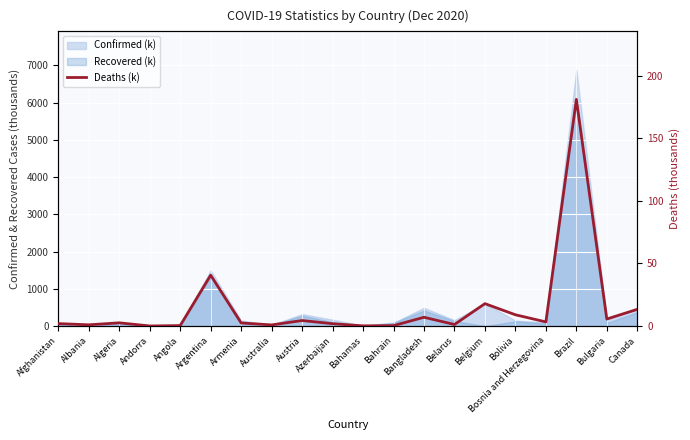

Reading left to right, what are all the values shown in this chart?

Afghanistan=2.0	Albania=1.0	Algeria=2.6	Andorra=0.1	Angola=0.4	Argentina=40.7	Armenia=2.5	Australia=0.9	Austria=4.4	Azerbaijan=1.9	Bahamas=0.2	Bahrain=0.3	Bangladesh=7.0	Belarus=1.3	Belgium=17.9	Bolivia=9.0	Bosnia and Herzegovina=3.3	Brazil=181.1	Bulgaria=5.6	Canada=13.4